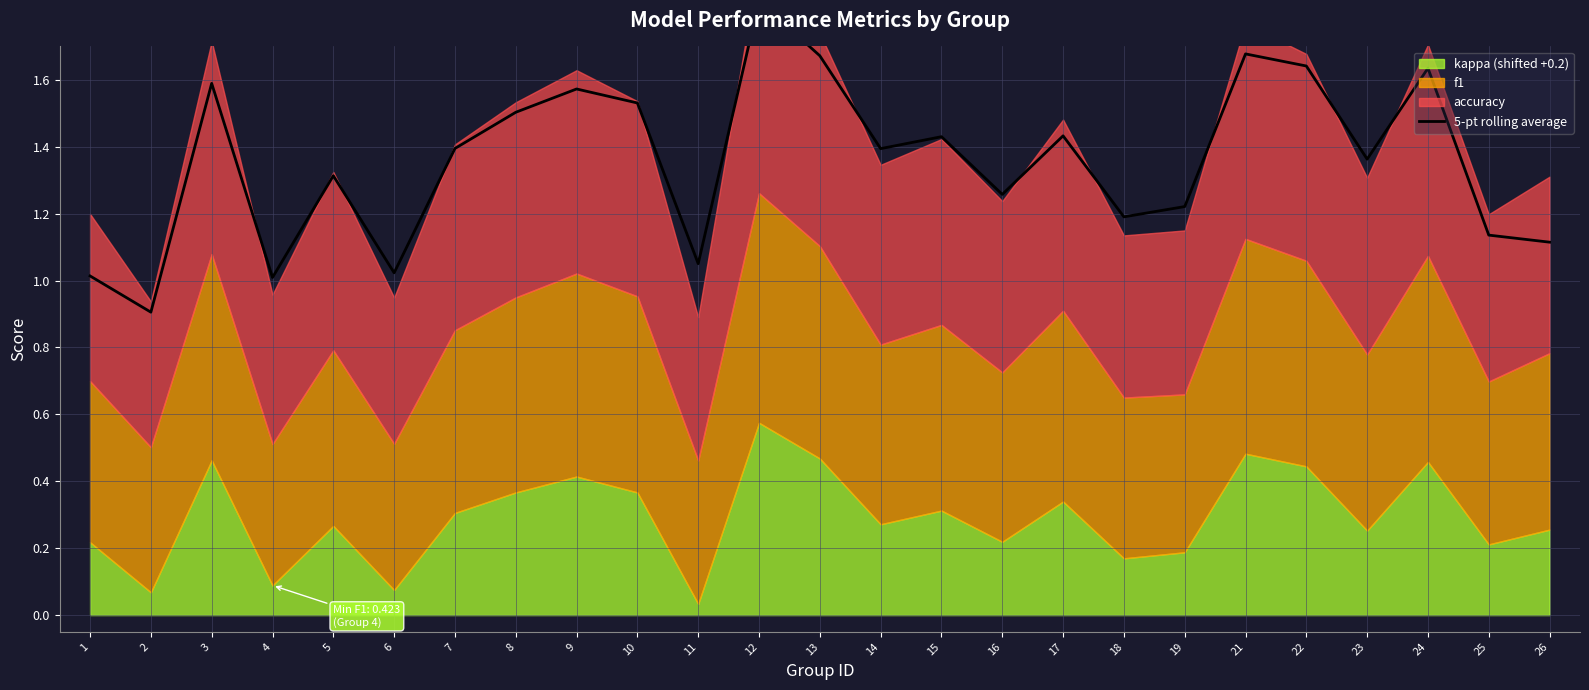

Does the chart have visible grid lines?

Yes